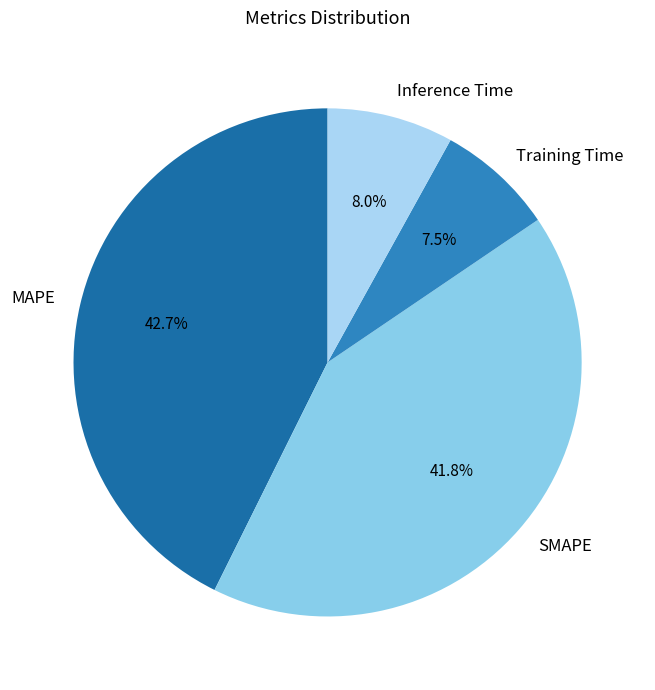

Is it true that MAPE is 43% of the pie?

True